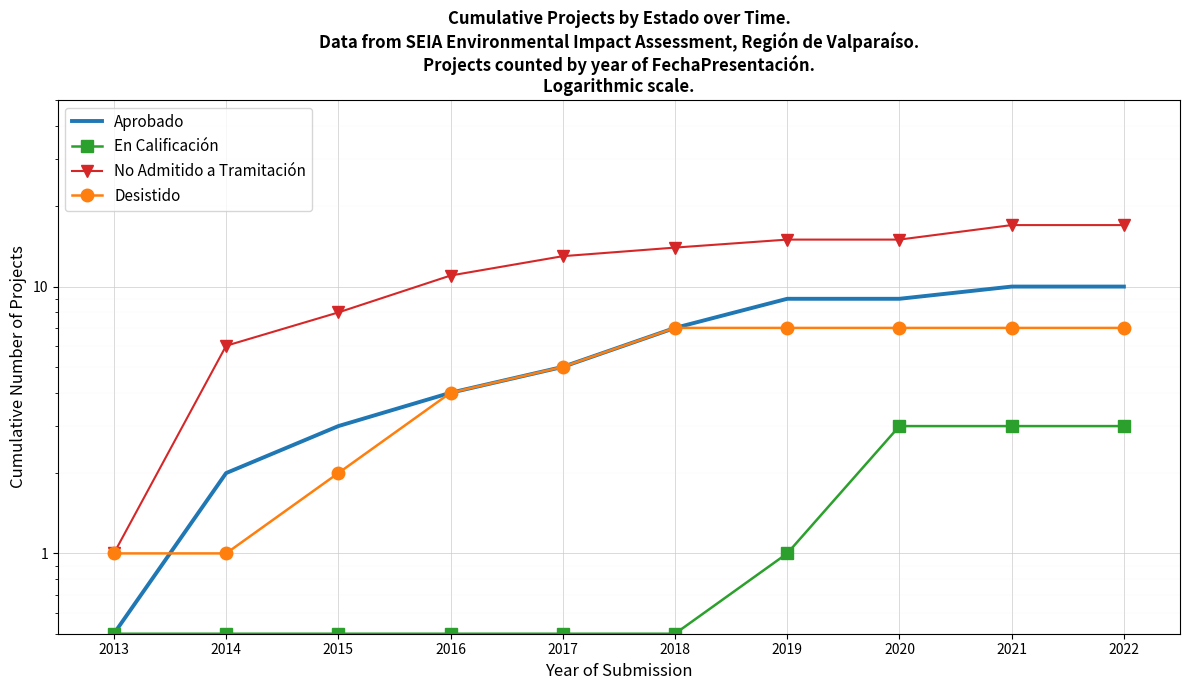

What is the value of the Desistido point at the 2nd from the left?

1.0